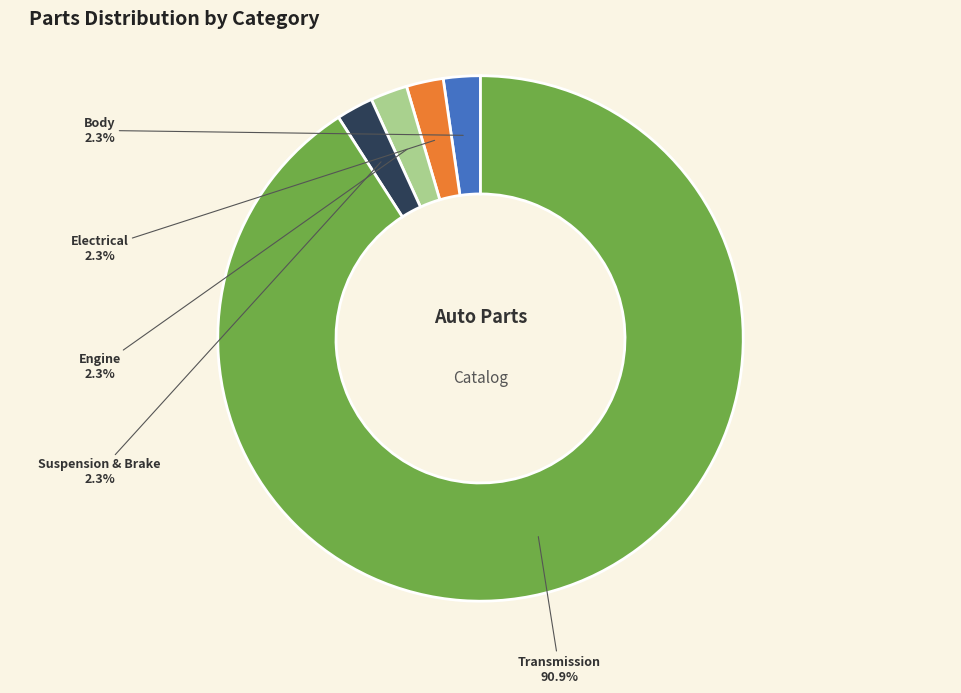

Is it true that Engine is 2% of the pie?

True